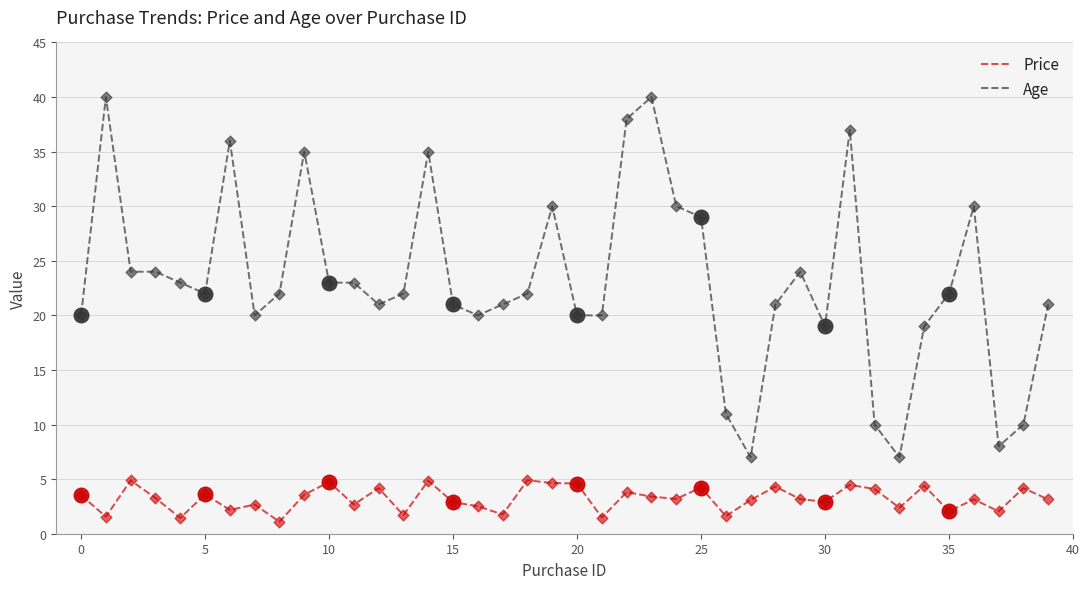

What are all the series names shown in the legend?

Price, Age